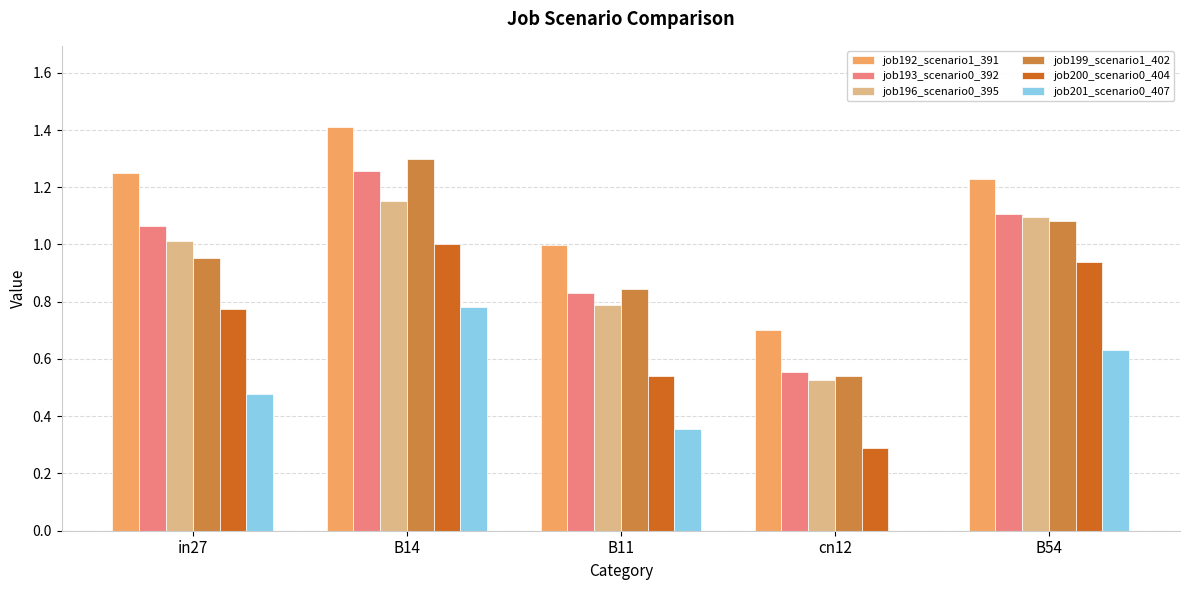

What is the sum of the job192_scenario1_391 values at B11 and B54?

2.2